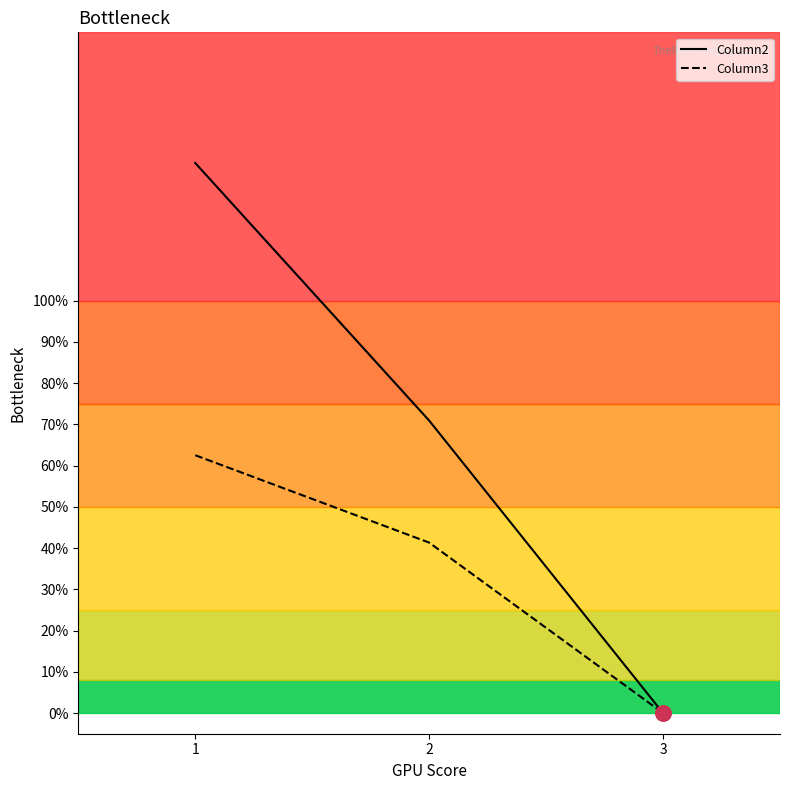

Which series has the largest total across all categories?

Column2